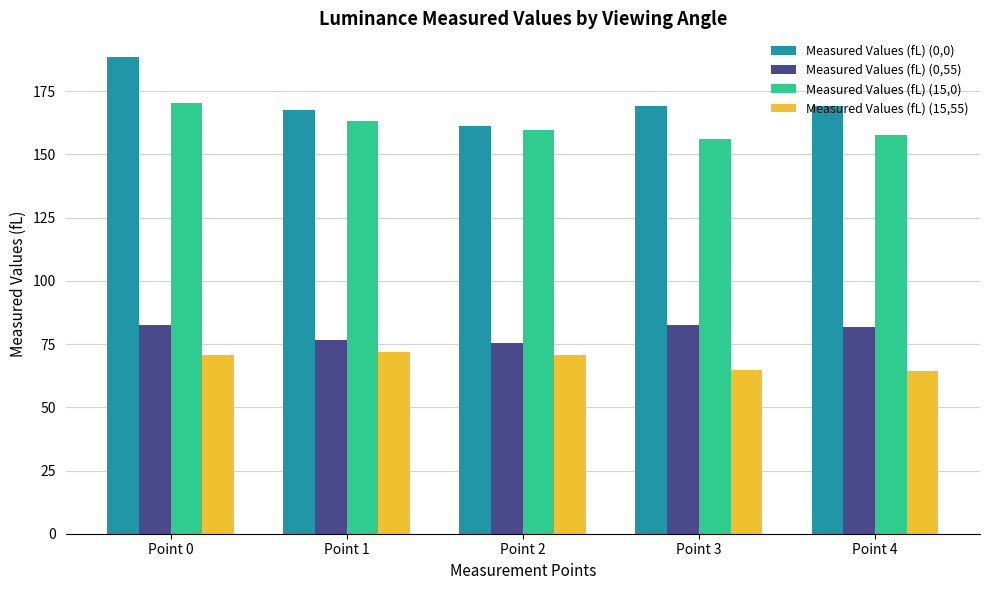

Rank the series at Point 4 from highest to lowest value.

Measured Values (fL) (0,0), Measured Values (fL) (15,0), Measured Values (fL) (0,55), Measured Values (fL) (15,55)